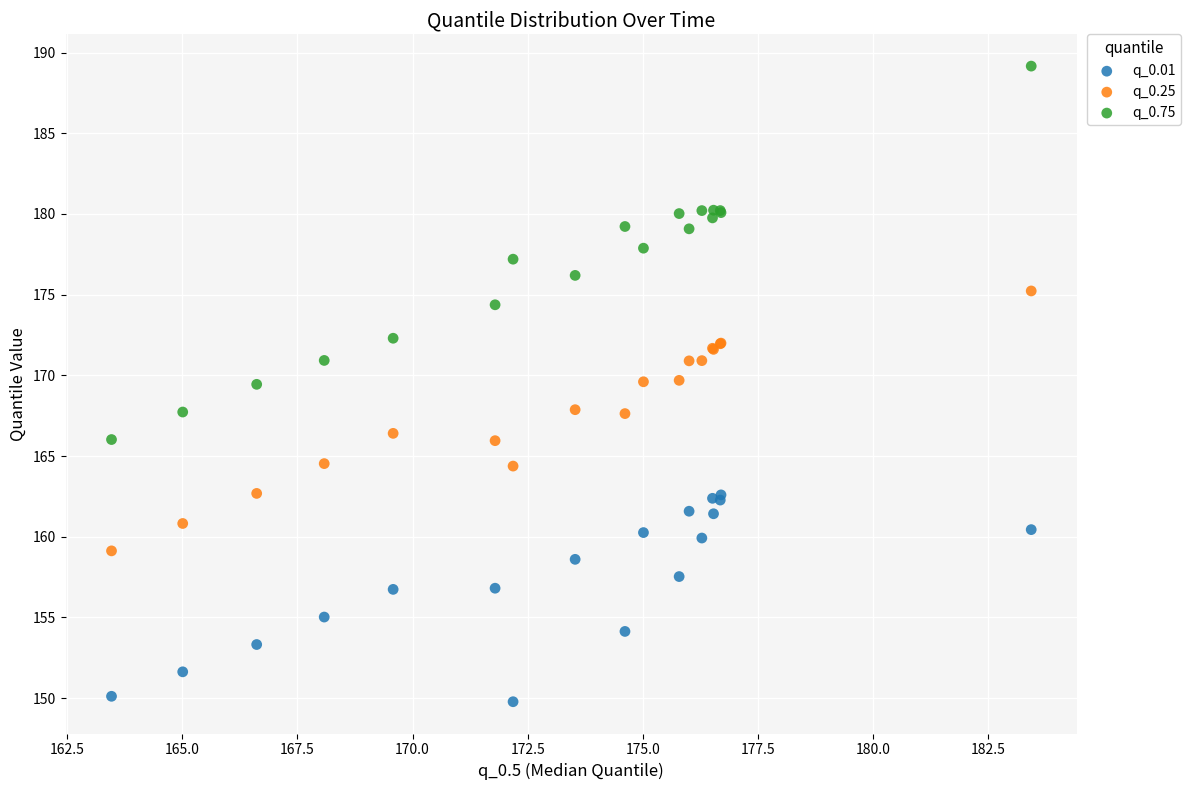

Which series contains the lowest Y value?

q_0.01